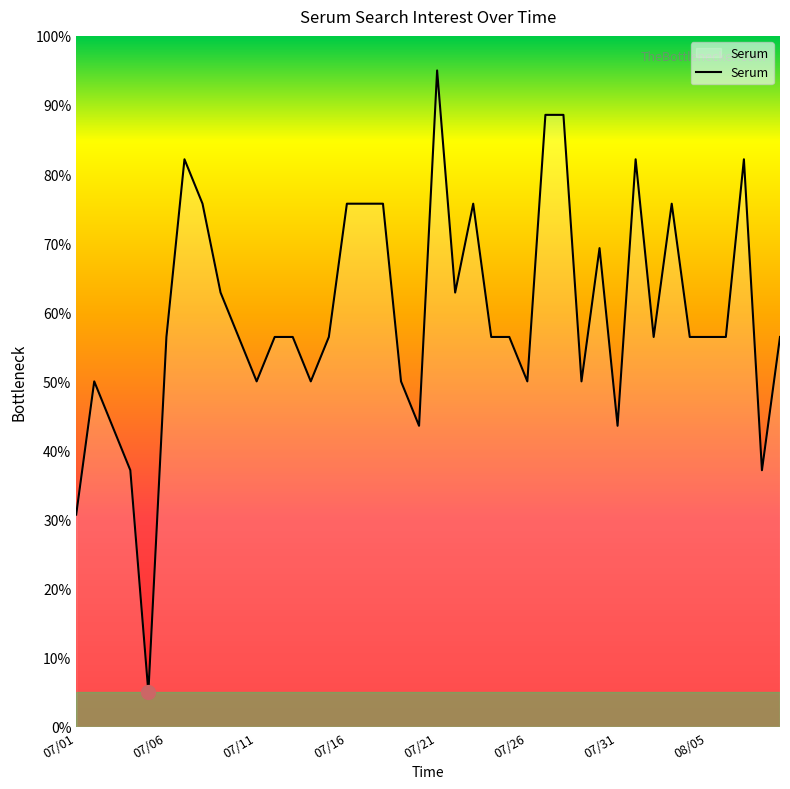

What is the difference between the maximum and minimum values?

90.0